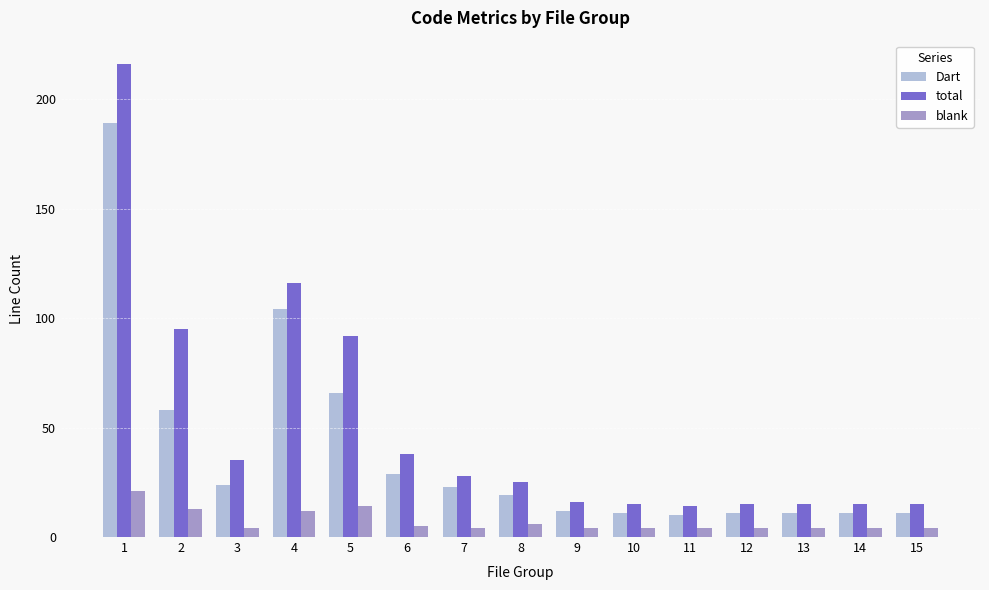

Which category has the highest value across all series?

1